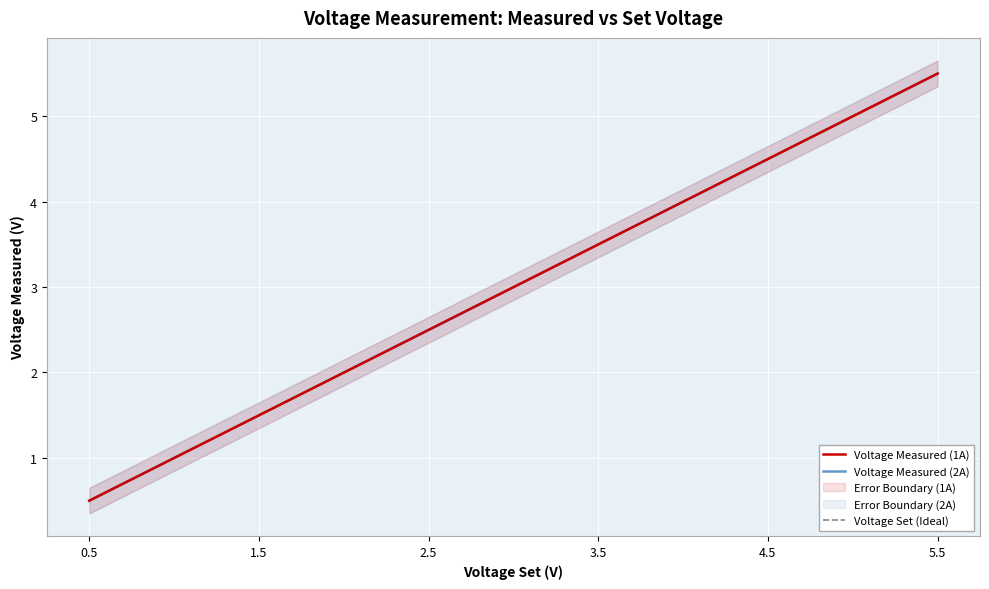

Is it true that Voltage Measured (2A) equals 8.7 at 5.5?

False